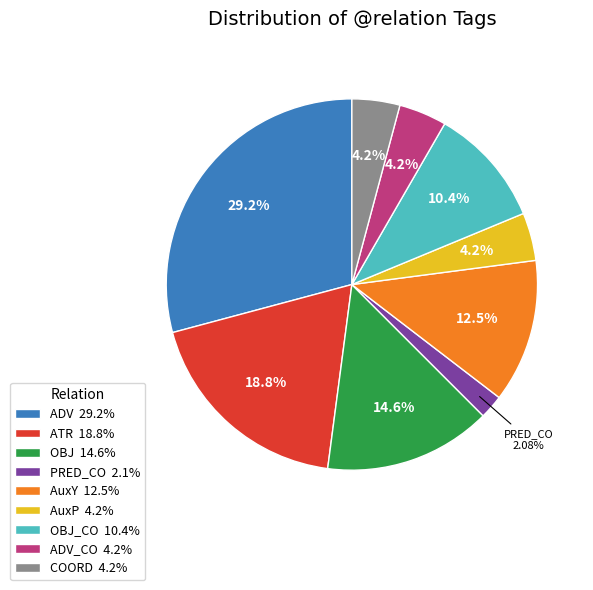

Is there a majority slice in this chart?

No